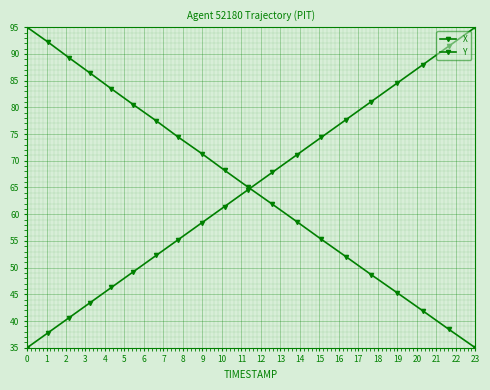

Reading left to right, list all the values displayed in this chart.

X: 35.0	37.8	40.6	43.4	46.3	49.2	52.3	55.2	58.4	61.4	64.6	67.8	71.1	74.4	77.7	81.1	84.5	88.0	91.4	95.0
Y: 95.0	92.2	89.3	86.4	83.5	80.5	77.5	74.4	71.3	68.2	65.1	61.9	58.6	55.3	52.0	48.7	45.3	41.9	38.5	35.0